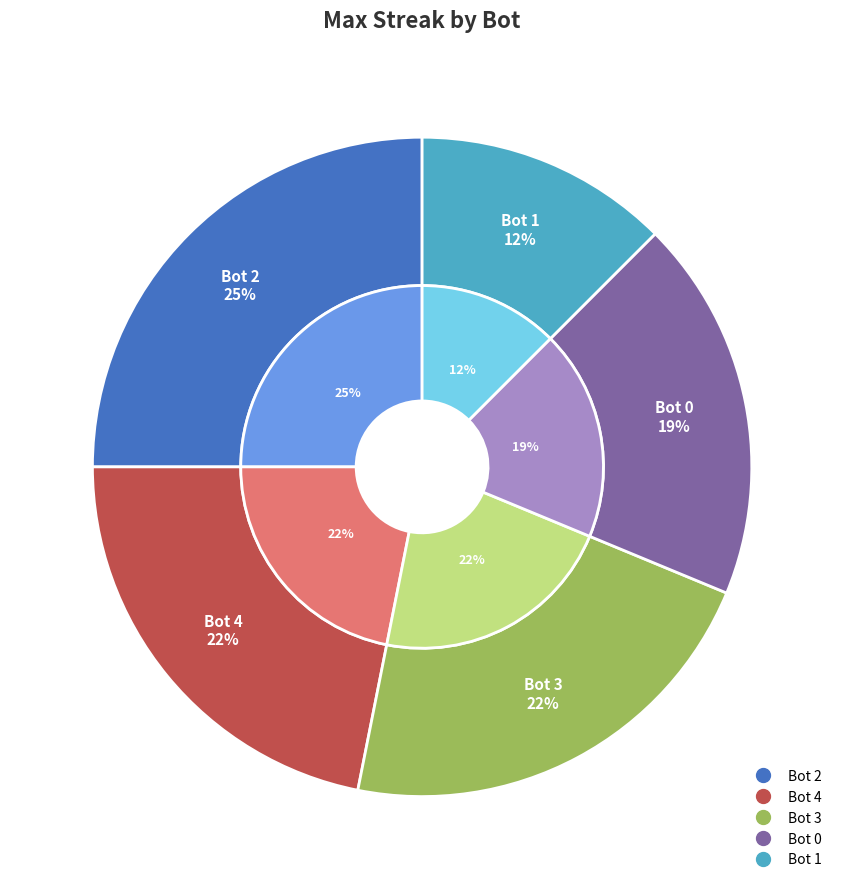

Rank the categories by value from highest to lowest.

Bot 2, Bot 4, Bot 3, Bot 0, Bot 1